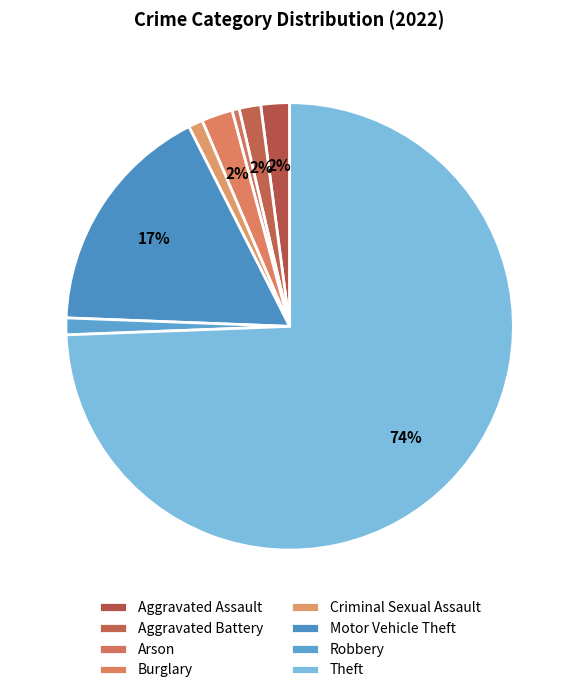

How many slices are in this pie chart?

8